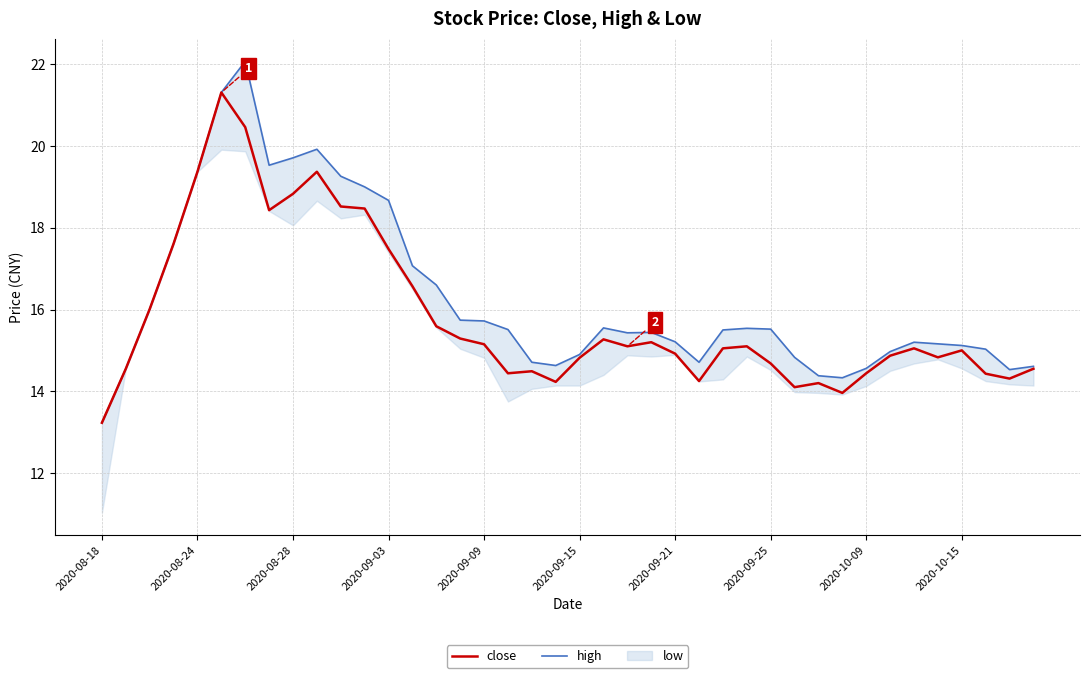

What is the total value across all series at 22?

30.5